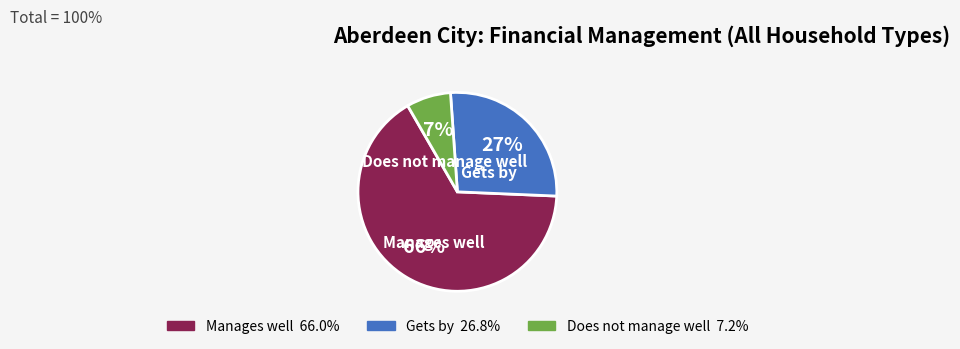

True or false: Does not manage well accounts for 7% of the total.

True